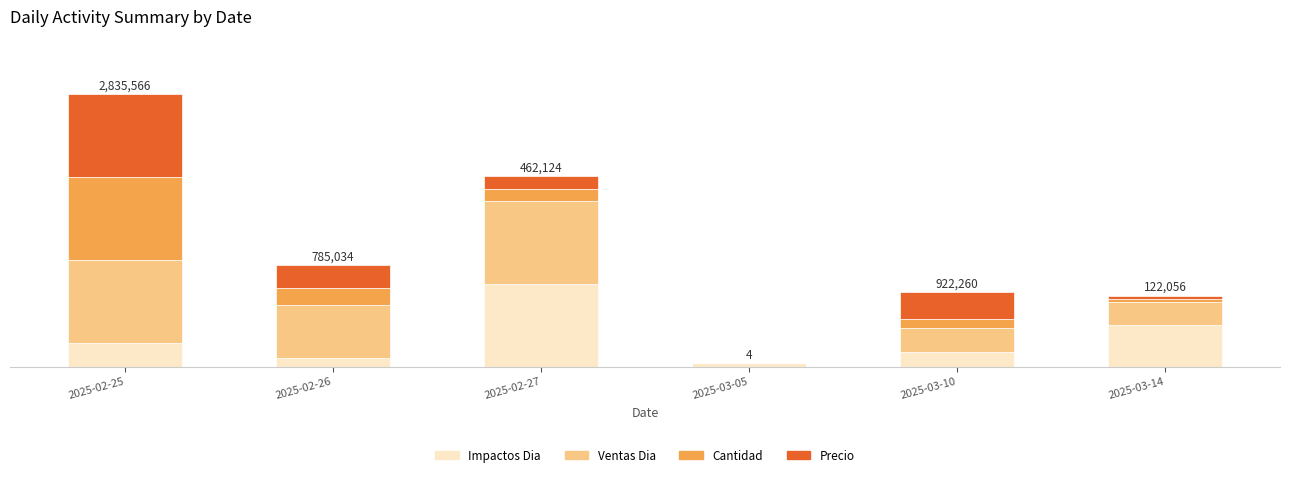

What are all the series names shown in the legend?

Impactos Dia, Ventas Dia, Cantidad, Precio